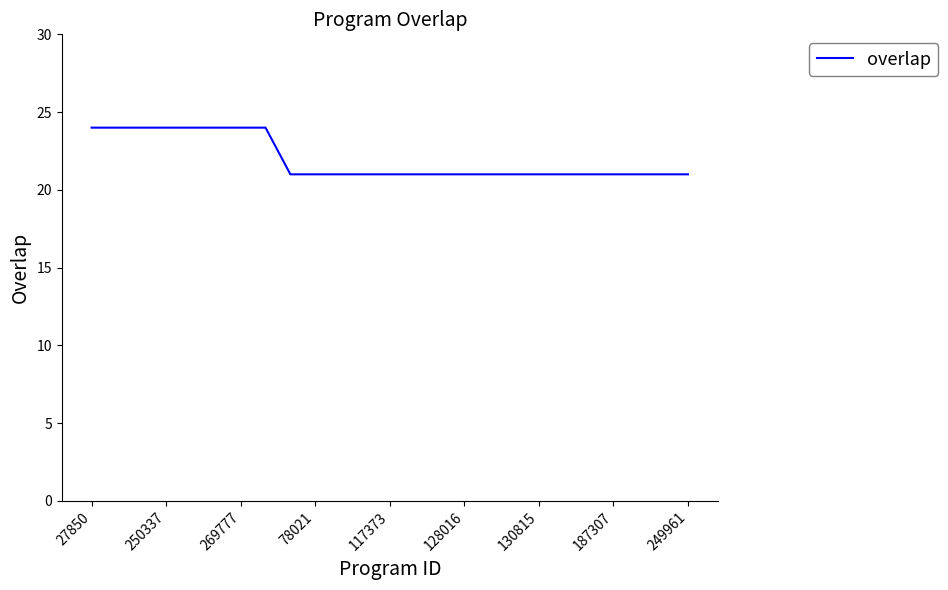

Reading left to right, transcribe all the data shown in this chart.

24	24	24	24	24	24	24	24	21	21	21	21	21	21	21	21	21	21	21	21	21	21	21	21	21